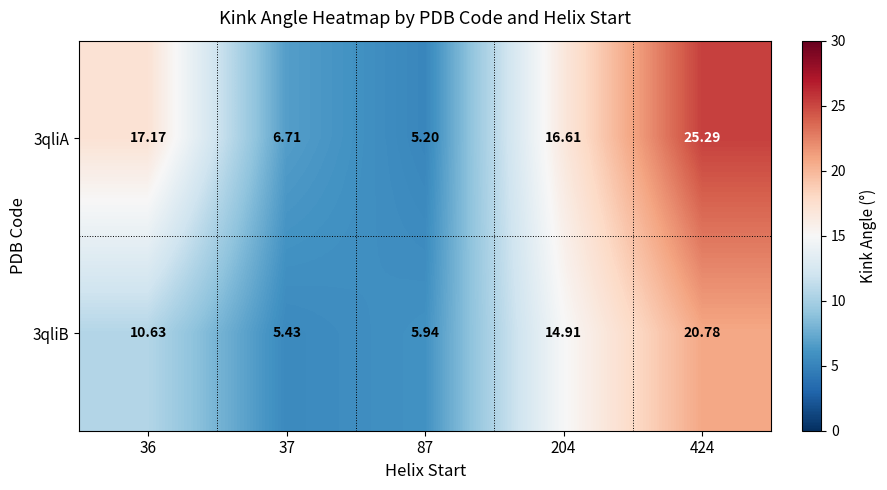

Is the value of 3qliB at 204 greater than the value of 3qliA at 36?

No